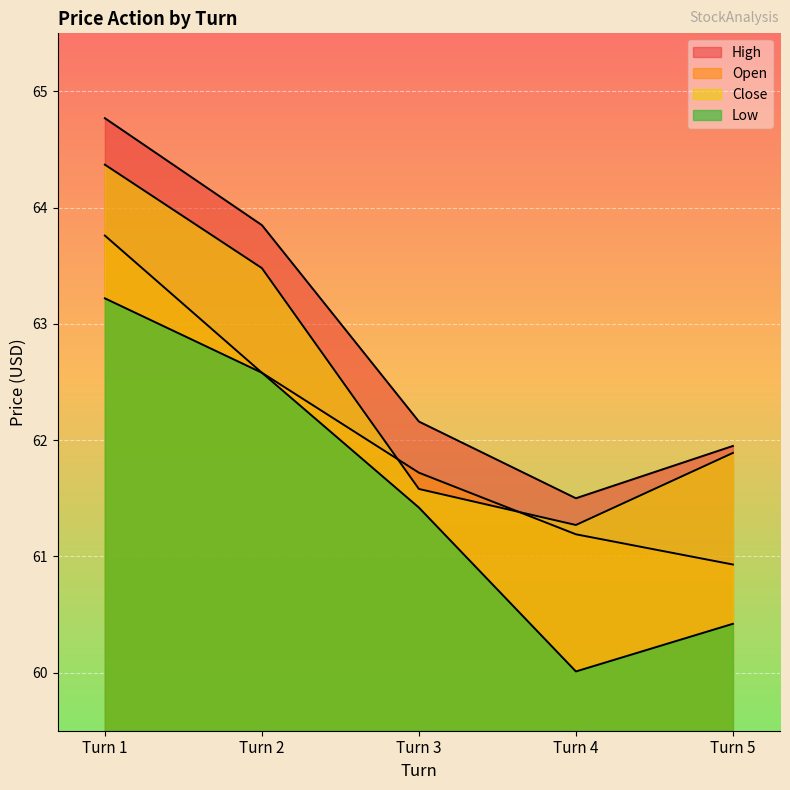

At which category does Close reach its first local valley?

Turn 4